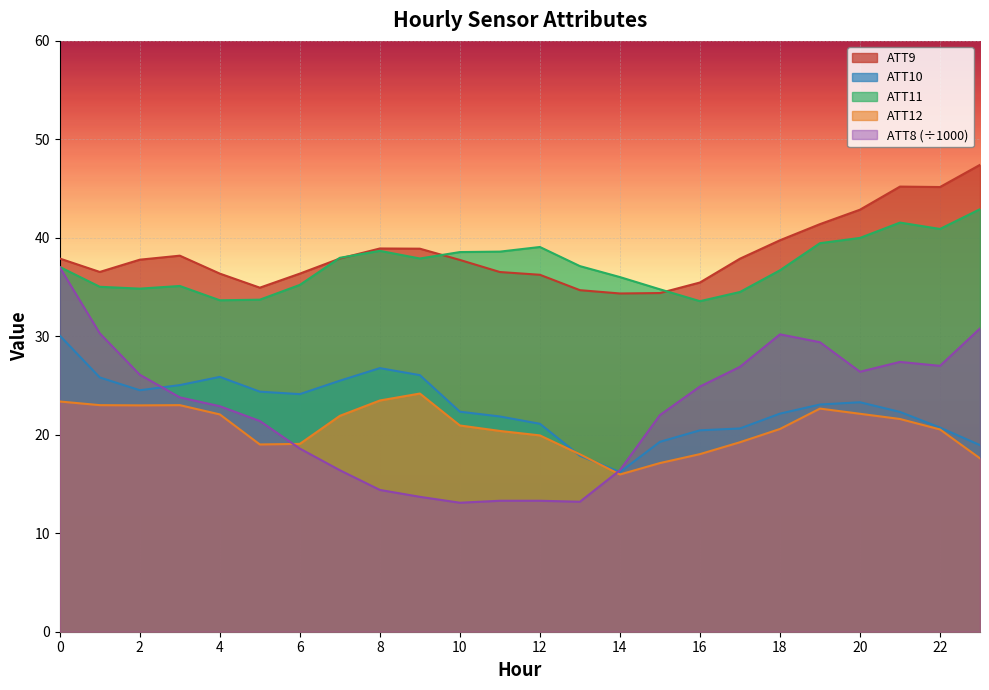

How many lines are shown in the chart?

5